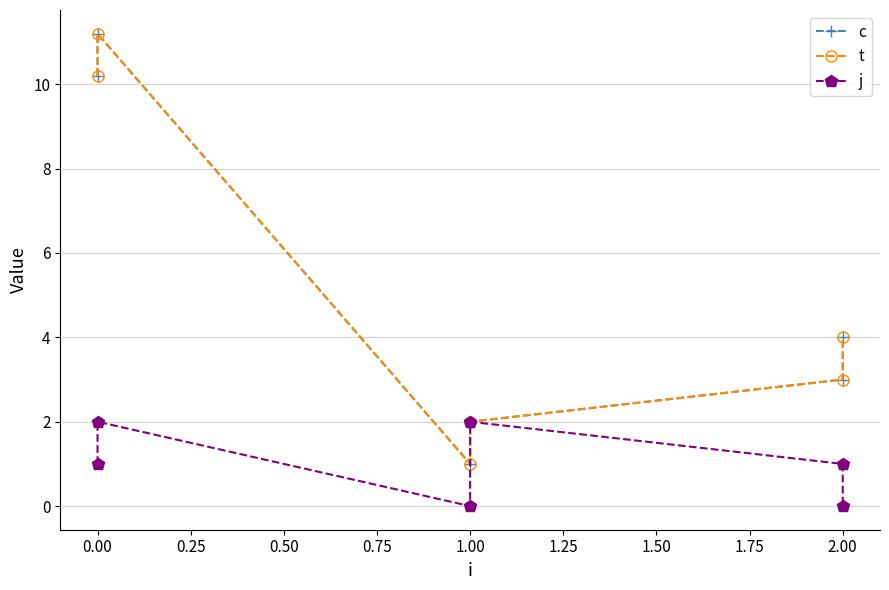

How many values in the c series exceed 4?

2